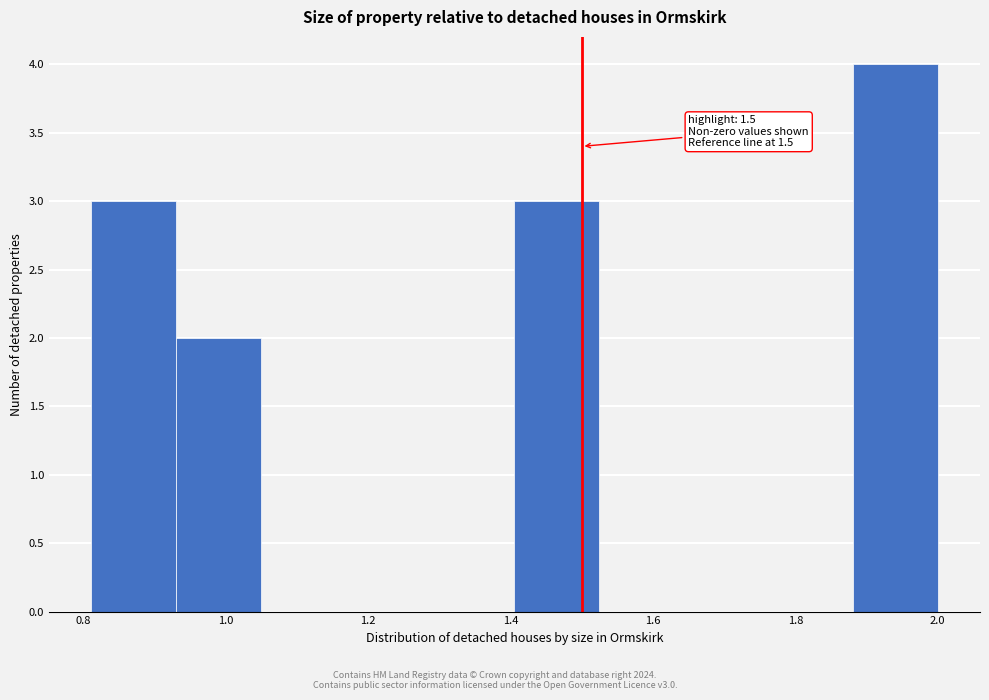

Which range on the x-axis has the tallest bar?

1.88 to 2.00